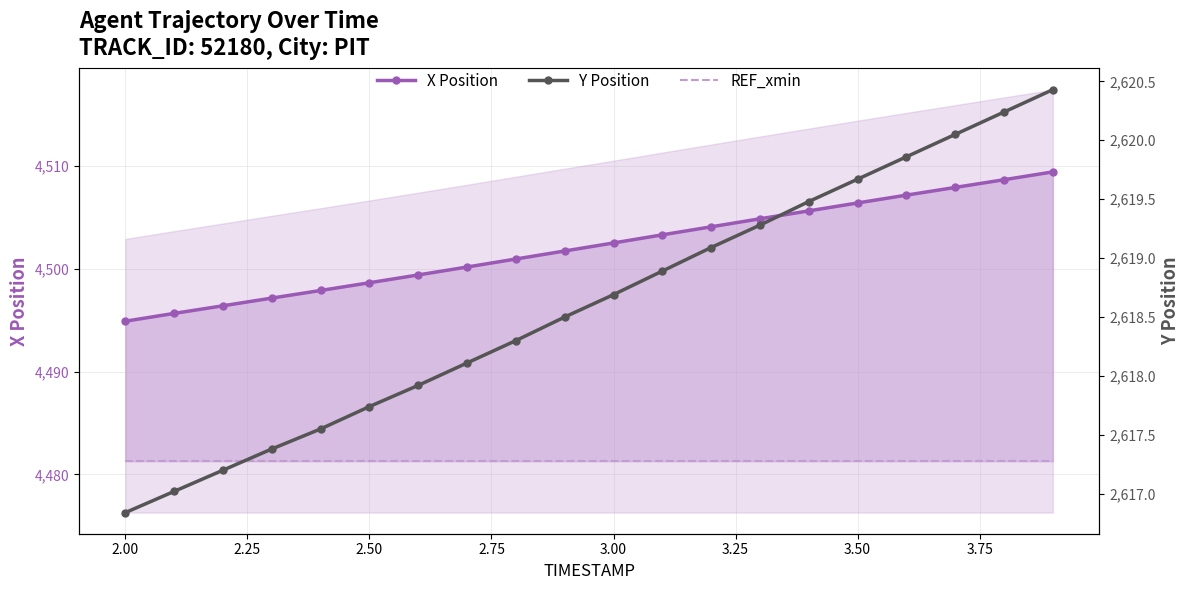

True or false: X Position and Y Position intersect in this chart.

False